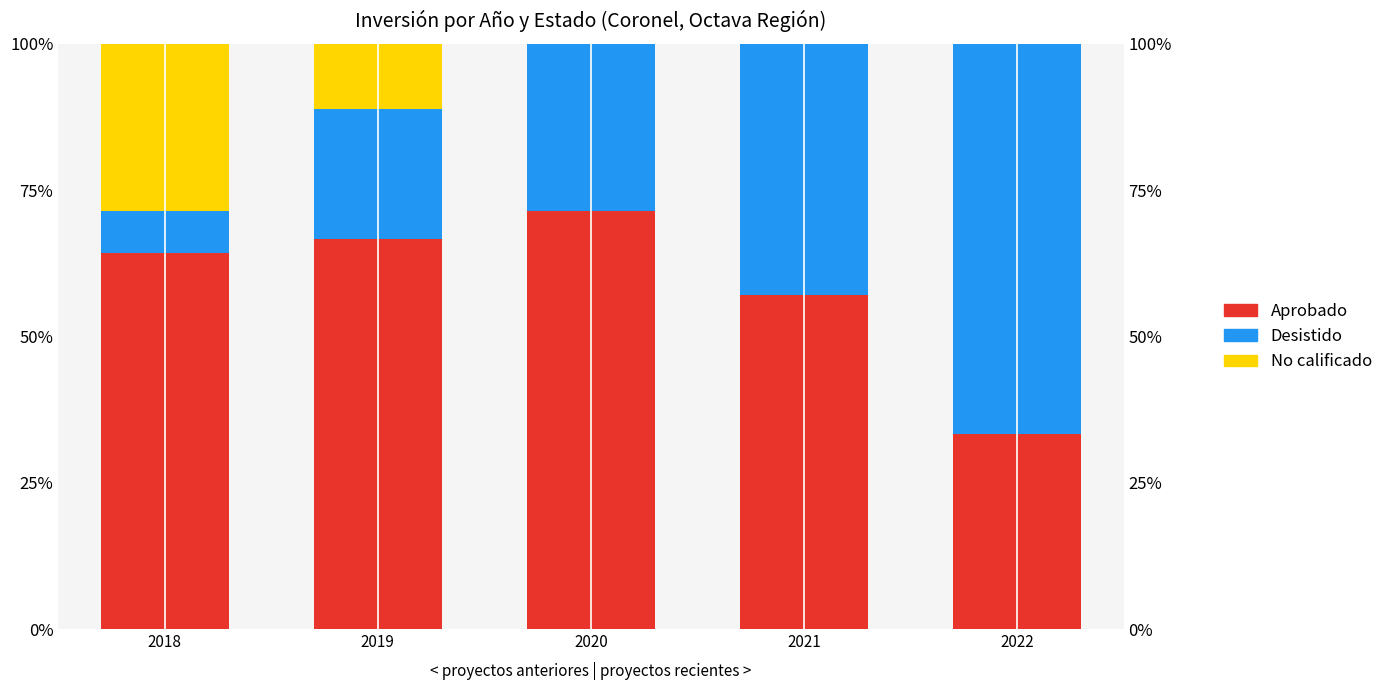

Is it true that Aprobado equals 64.3 at 2018?

True